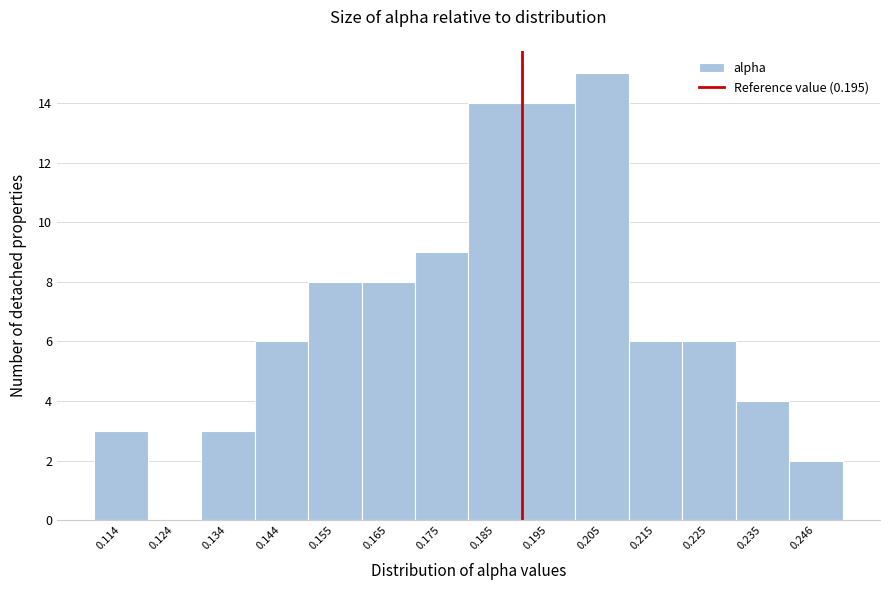

Reading left to right, what are all the values shown in this chart?

0.114=3	0.124=0	0.134=3	0.144=6	0.155=8	0.165=8	0.175=9	0.185=14	0.195=14	0.205=15	0.215=6	0.225=6	0.235=4	0.246=2